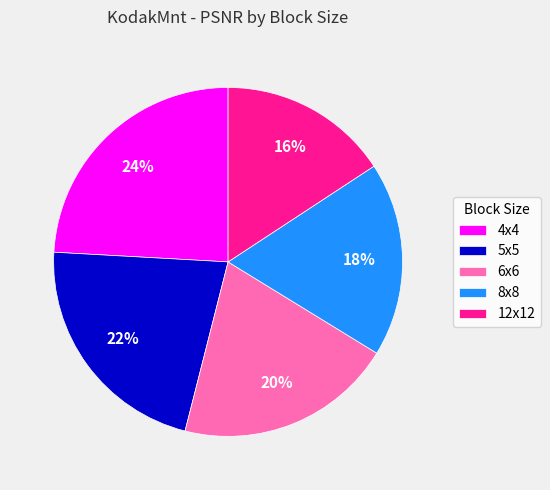

How many slices are in this pie chart?

5